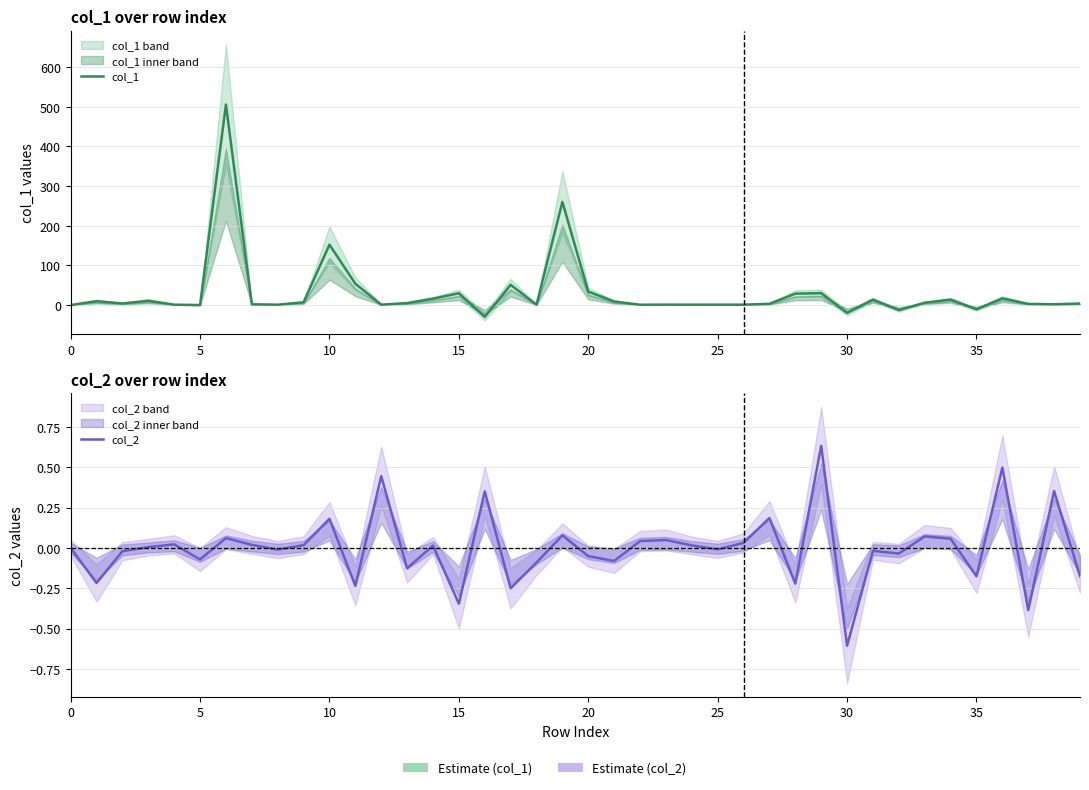

List the series in order of their peak value, highest first.

col_1, col_2